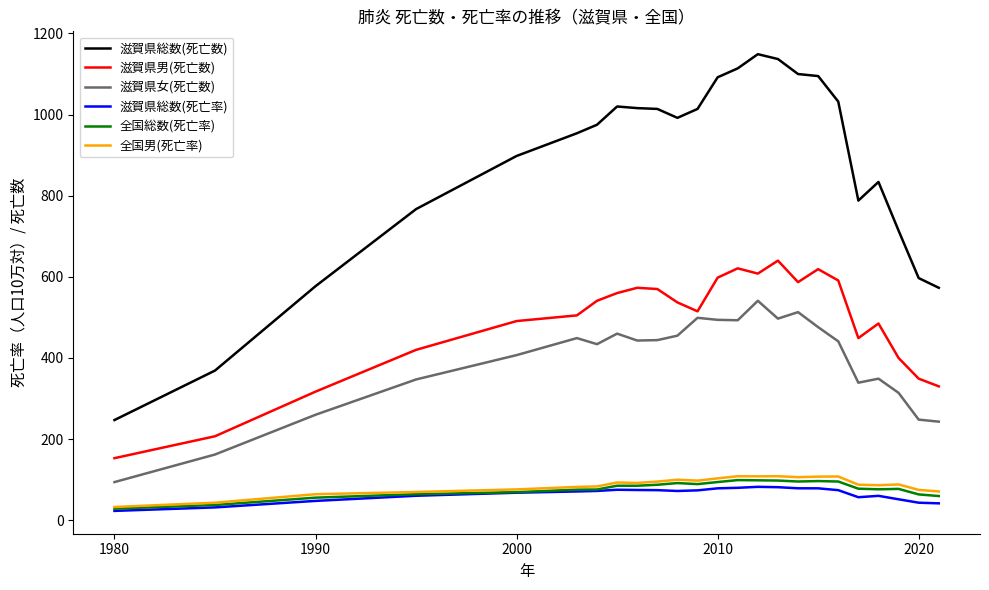

What is the greatest value displayed?

1149.0